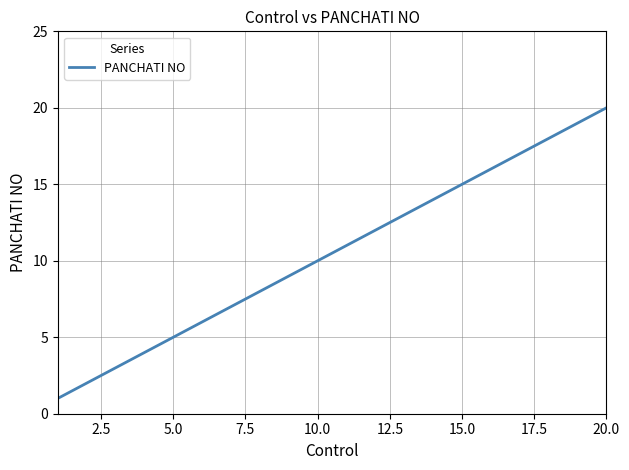

What is the difference between the maximum and minimum values?

19